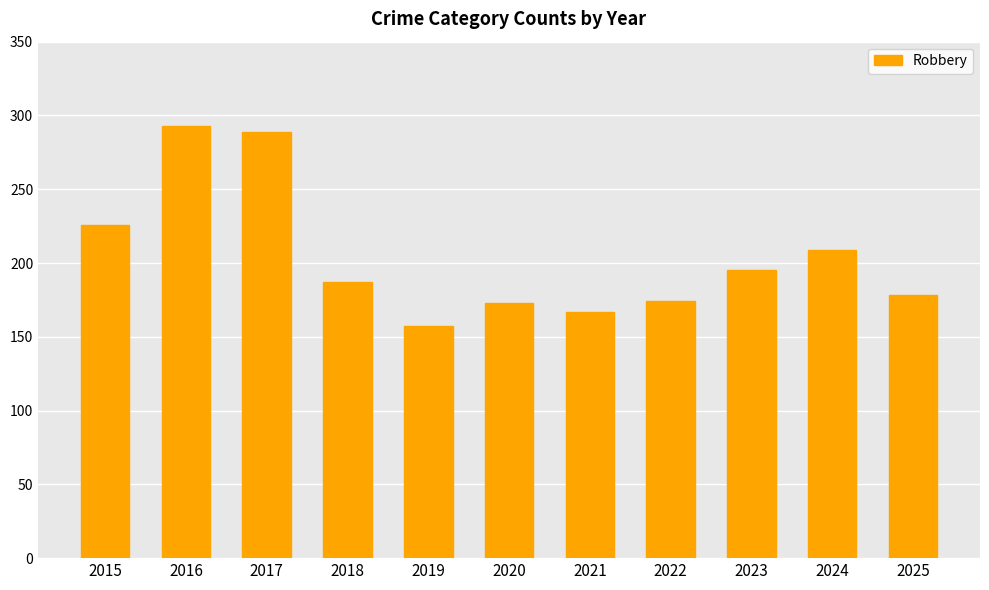

What is the change in value from 2020 to 2024?

+36